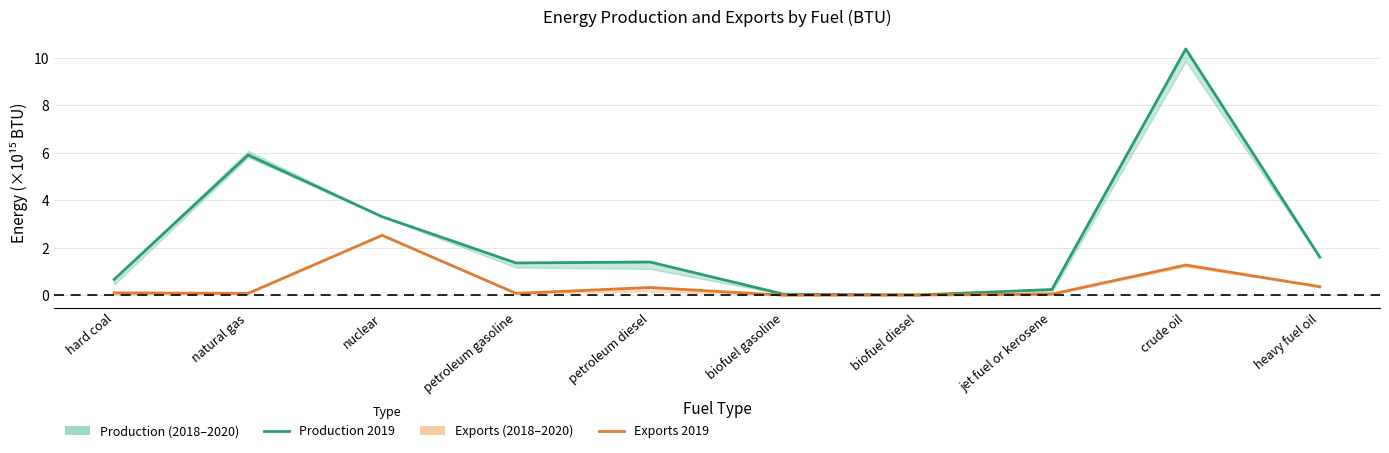

How many lines are shown in the chart?

2